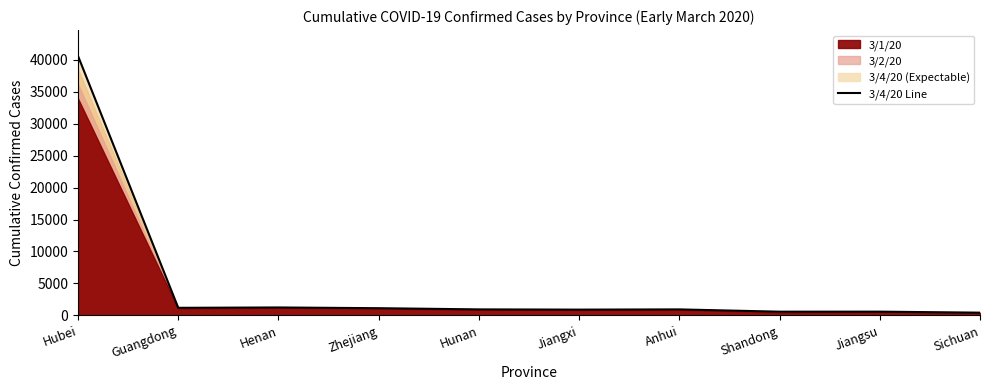

Reading right to left, what are all the values shown in this chart?

425	583	578	936	901	938	1124	1239	1181	40592